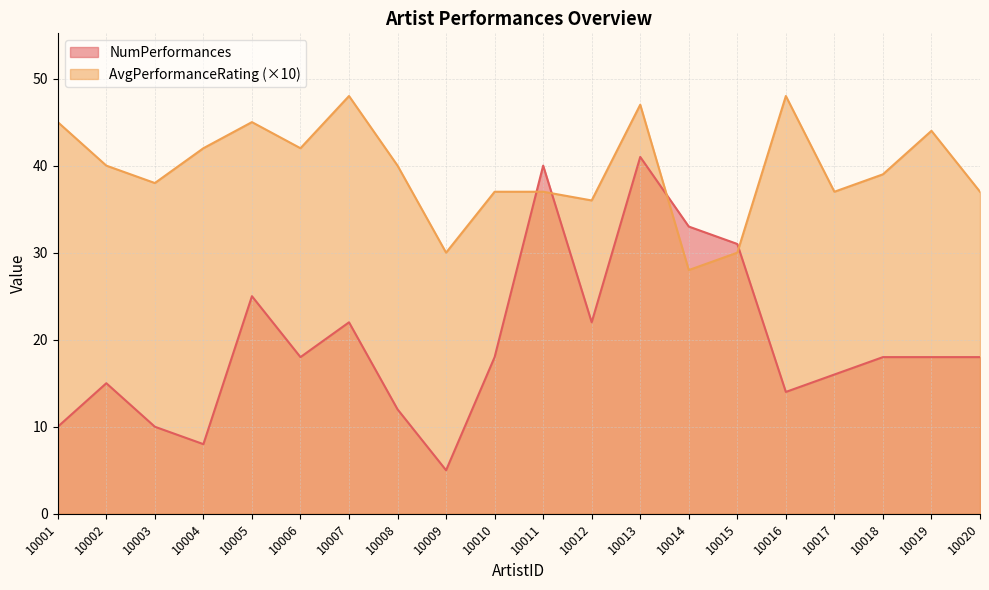

How many values in the AvgPerformanceRating series exceed 40?

8